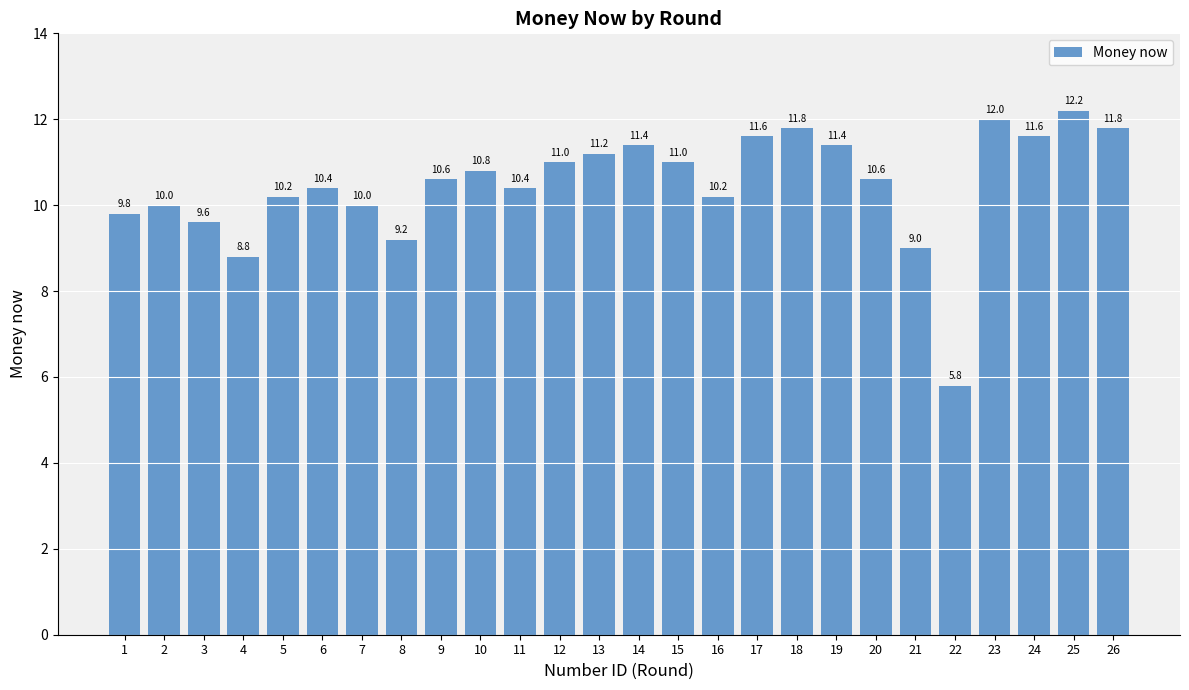

How many data points does each series have?

26